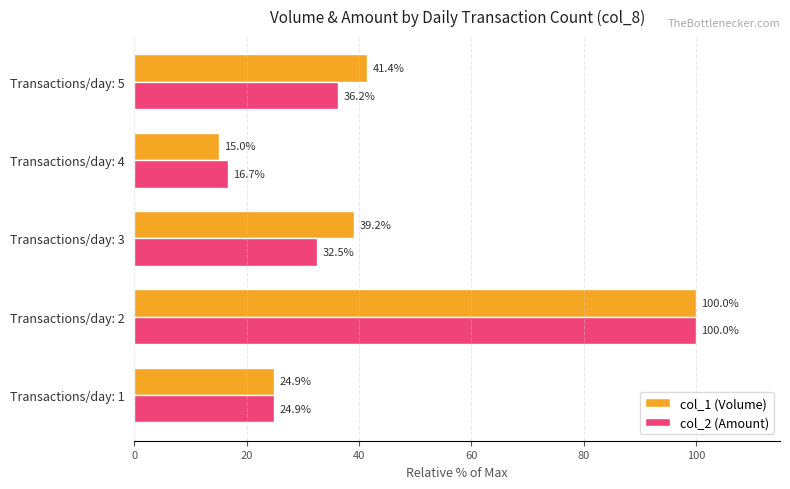

How many data points does each series have?

5